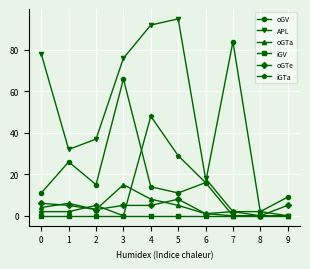

Which series has the largest total across all categories?

APL